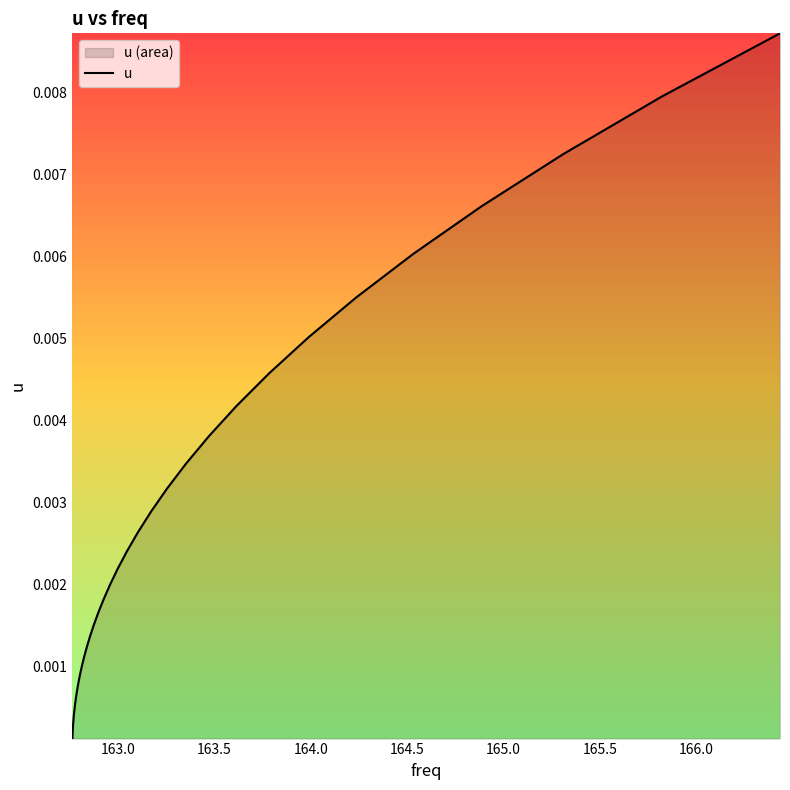

At which label is the value closest to 0?

163.0